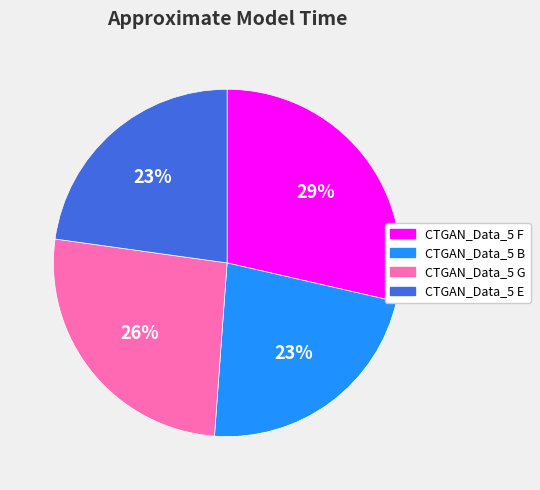

Do CTGAN_Data_5 E and CTGAN_Data_5 F together represent more than half of the pie?

Yes